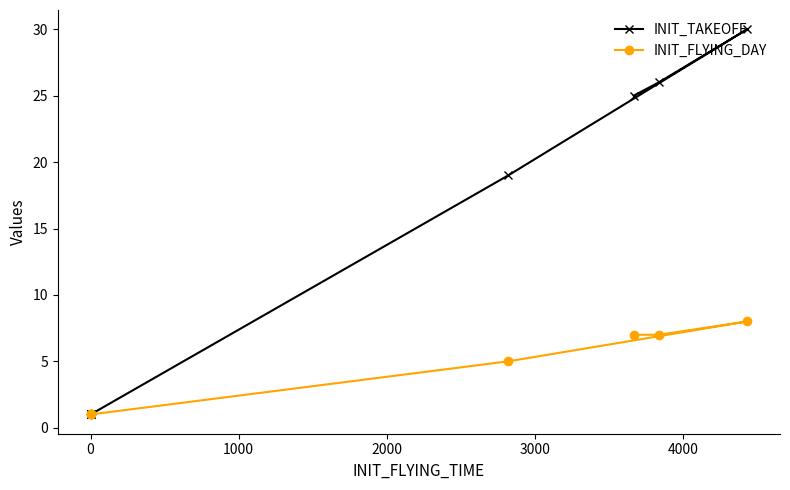

What is the maximum value for INIT_TAKEOFF?

30